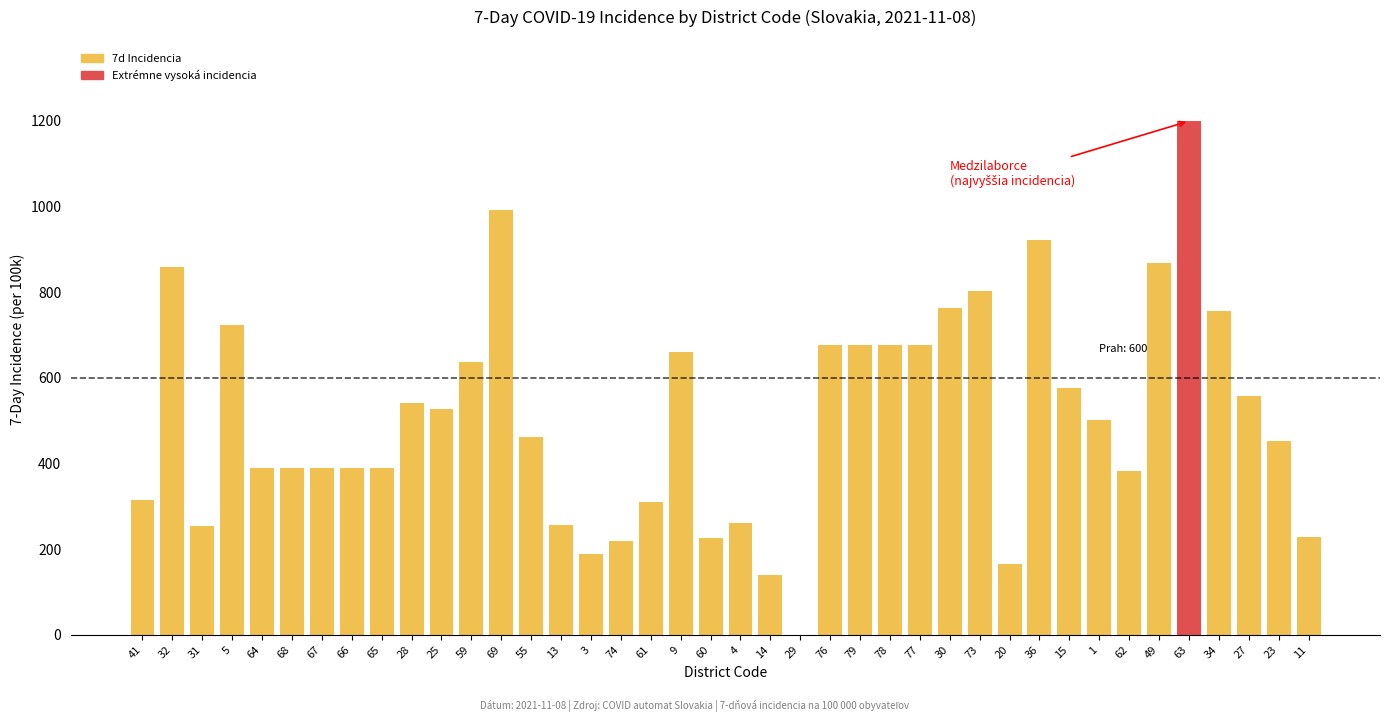

What is the greatest value displayed?

1199.2